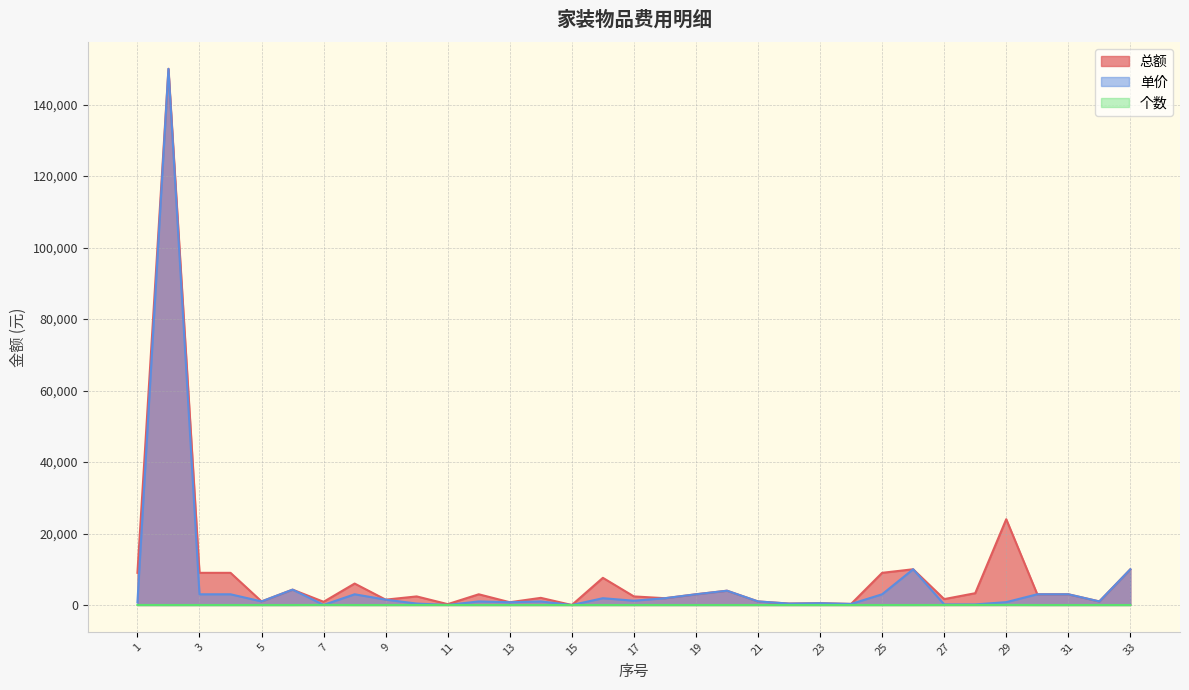

Which series has the largest total across all categories?

总额